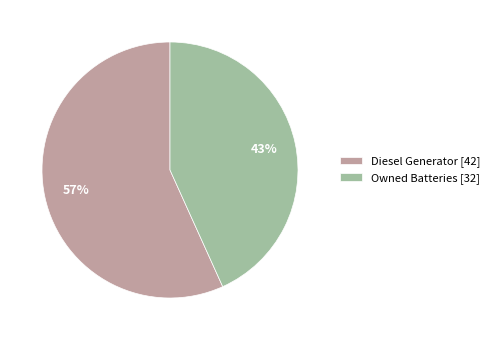

What is the smallest slice in the pie chart?

Owned Batteries [32]